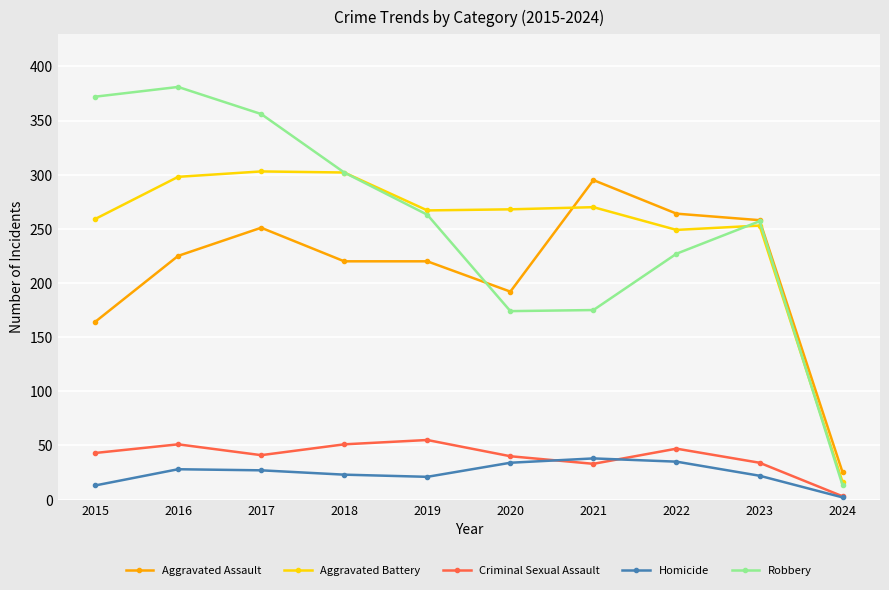

True or false: Robbery has more than 2 interior local peaks.

False